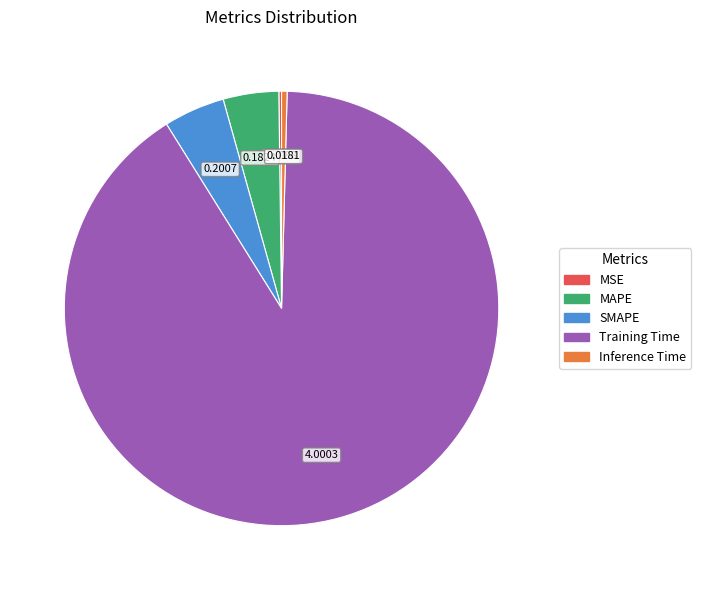

Is there any slice that represents more than half of the pie?

Yes